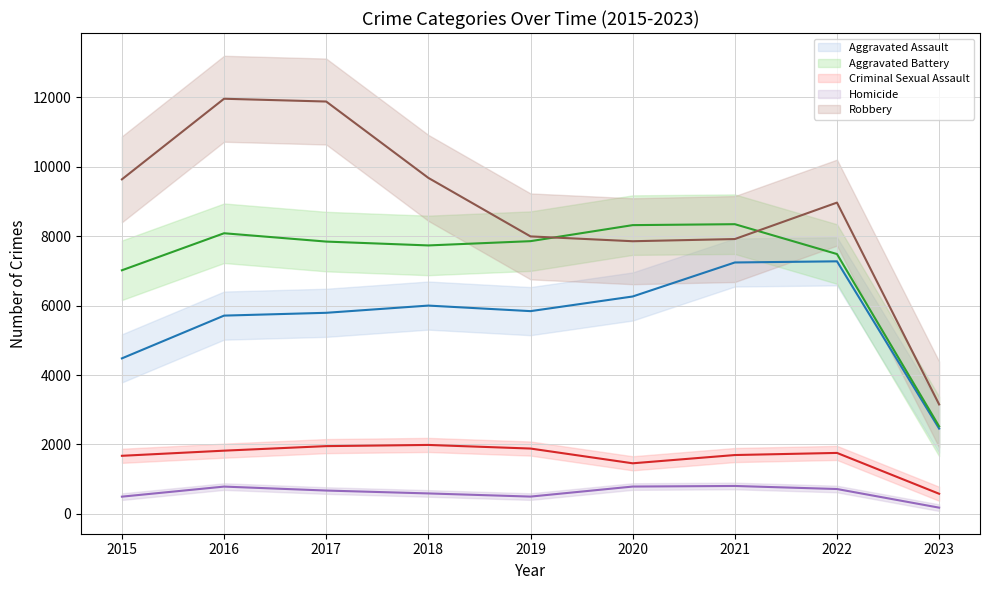

Reading right to left, what are all the values shown in this chart?

Aggravated Assault: 2457	7276	7243	6263	5841	6001	5793	5712	4480
Aggravated Battery: 2520	7486	8346	8319	7857	7734	7845	8085	7018
Criminal Sexual Assault: 579	1756	1695	1457	1882	1986	1952	1821	1673
Homicide: 179	716	804	787	498	589	672	786	496
Robbery: 3153	8968	7918	7855	7994	9680	11880	11960	9638